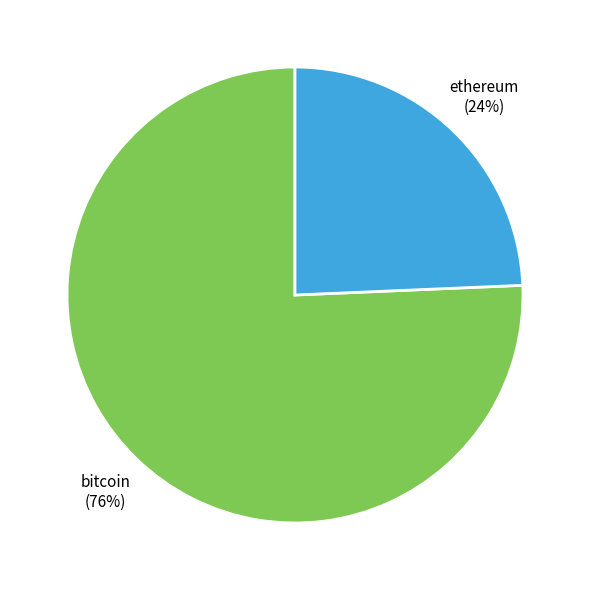

To the nearest percent, what is the combined percentage of bitcoin (76%) and ethereum (24%)?

100%